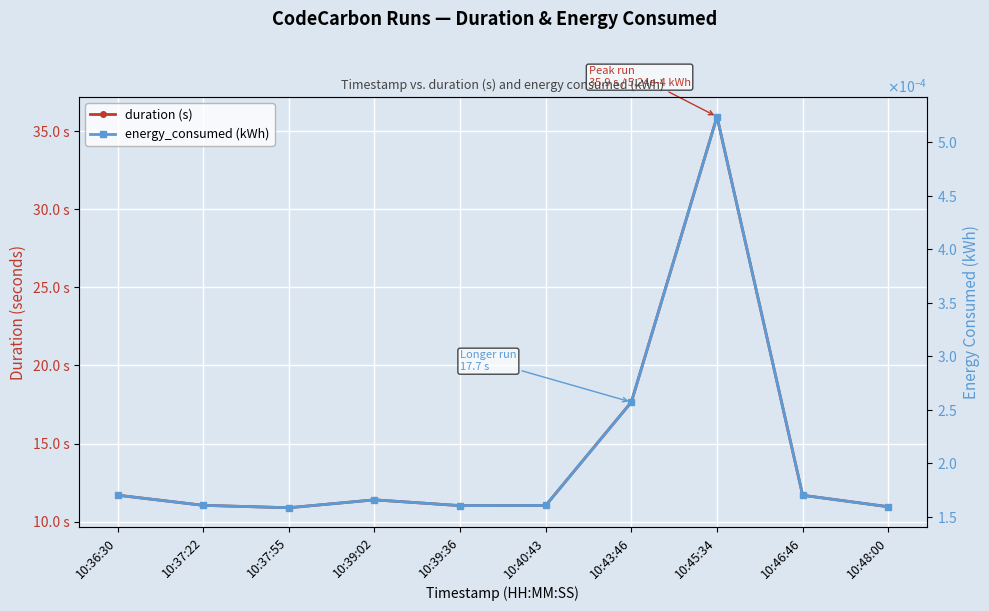

How many lines are shown in the chart?

2